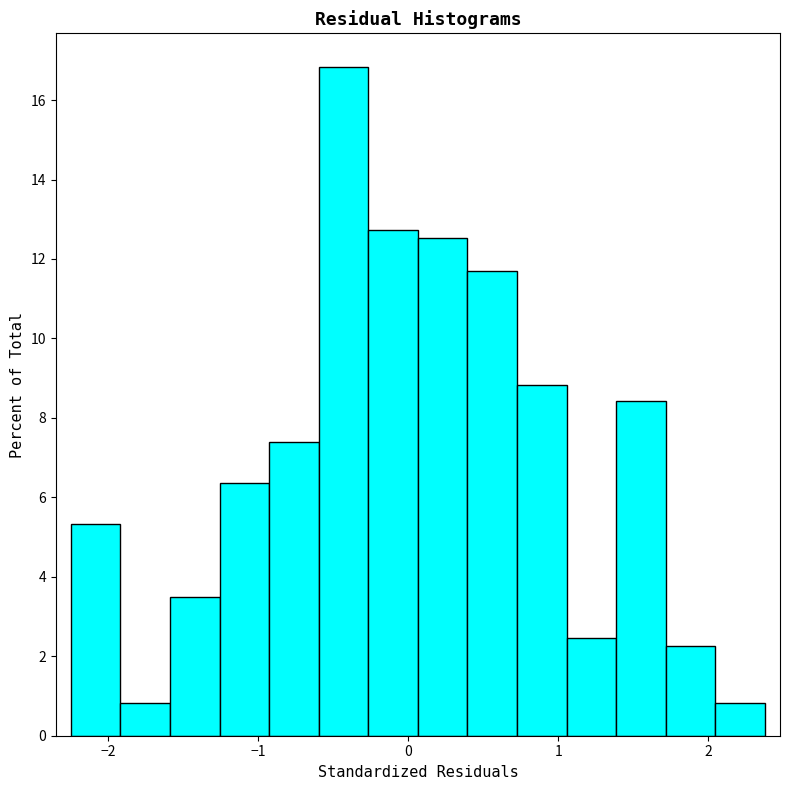

Read against the x-axis, roughly where is the centre of the tallest bar?

-0.4